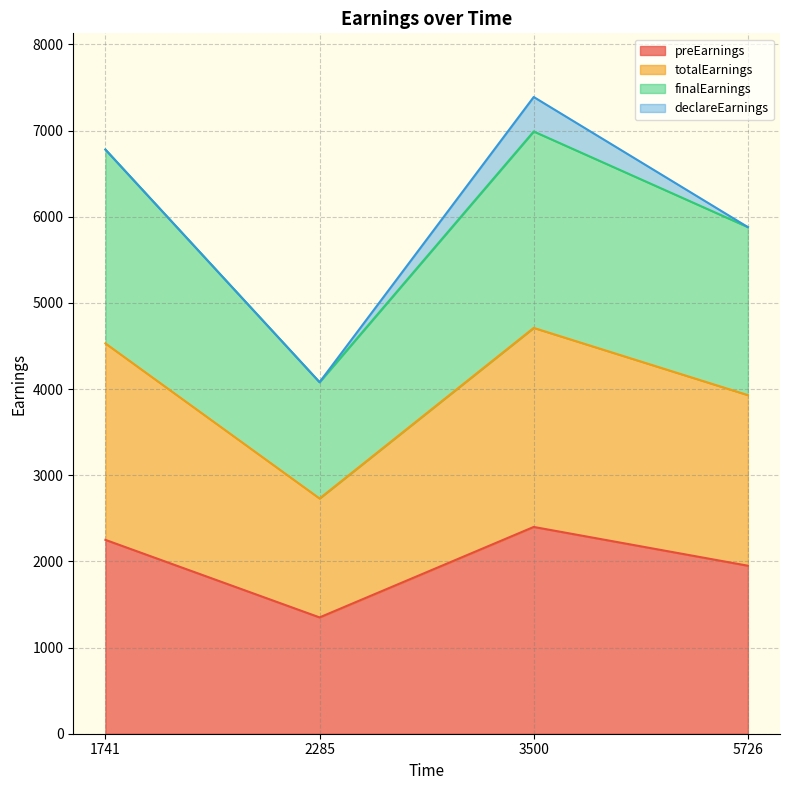

What is the average value of the preEarnings series?

1988